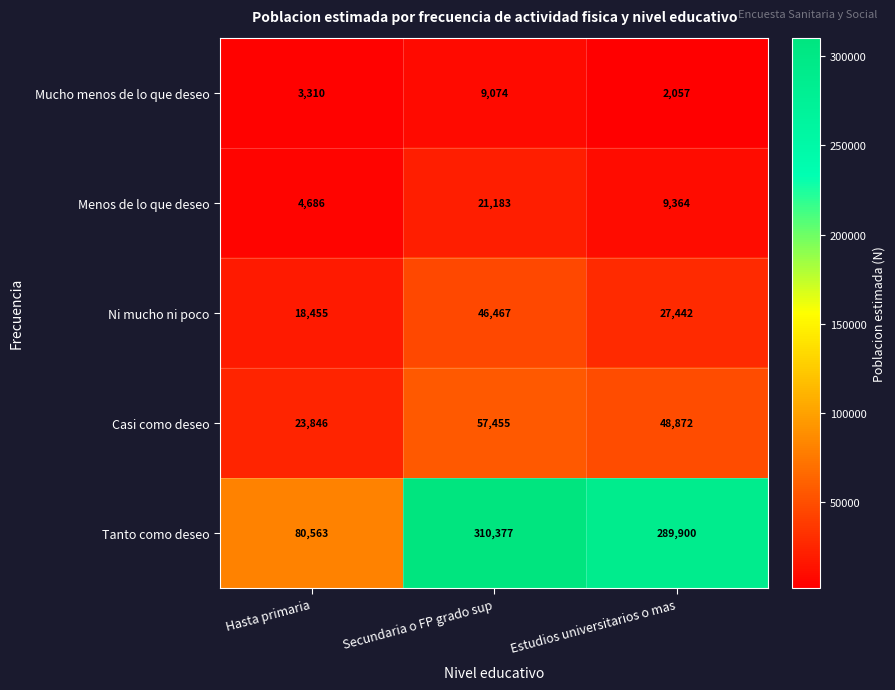

At how many categories does at least one series exceed 32597?

3